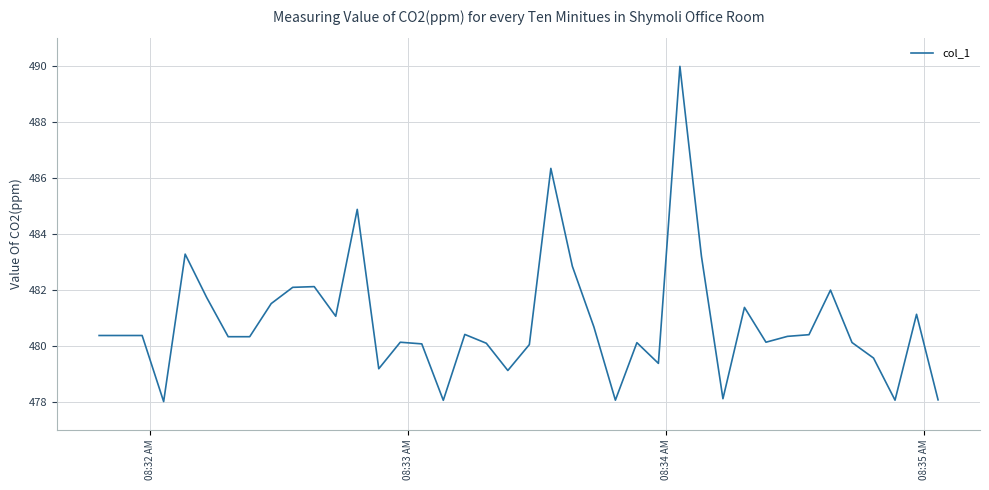

What is the difference between the maximum and minimum values?

12.0